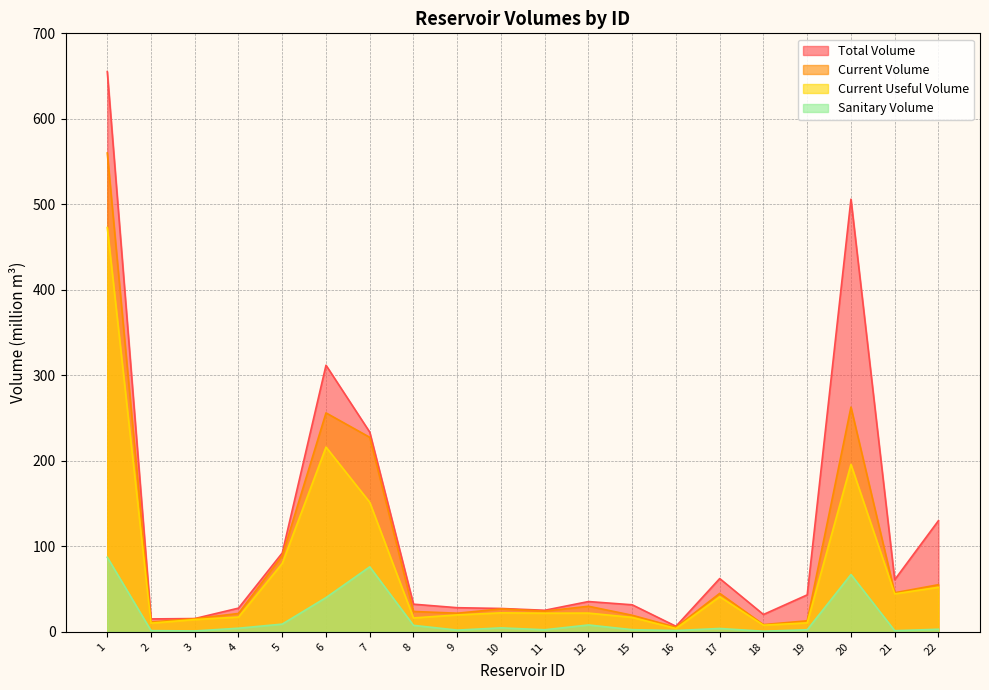

What is the minimum value for sanitary_volume?

0.7